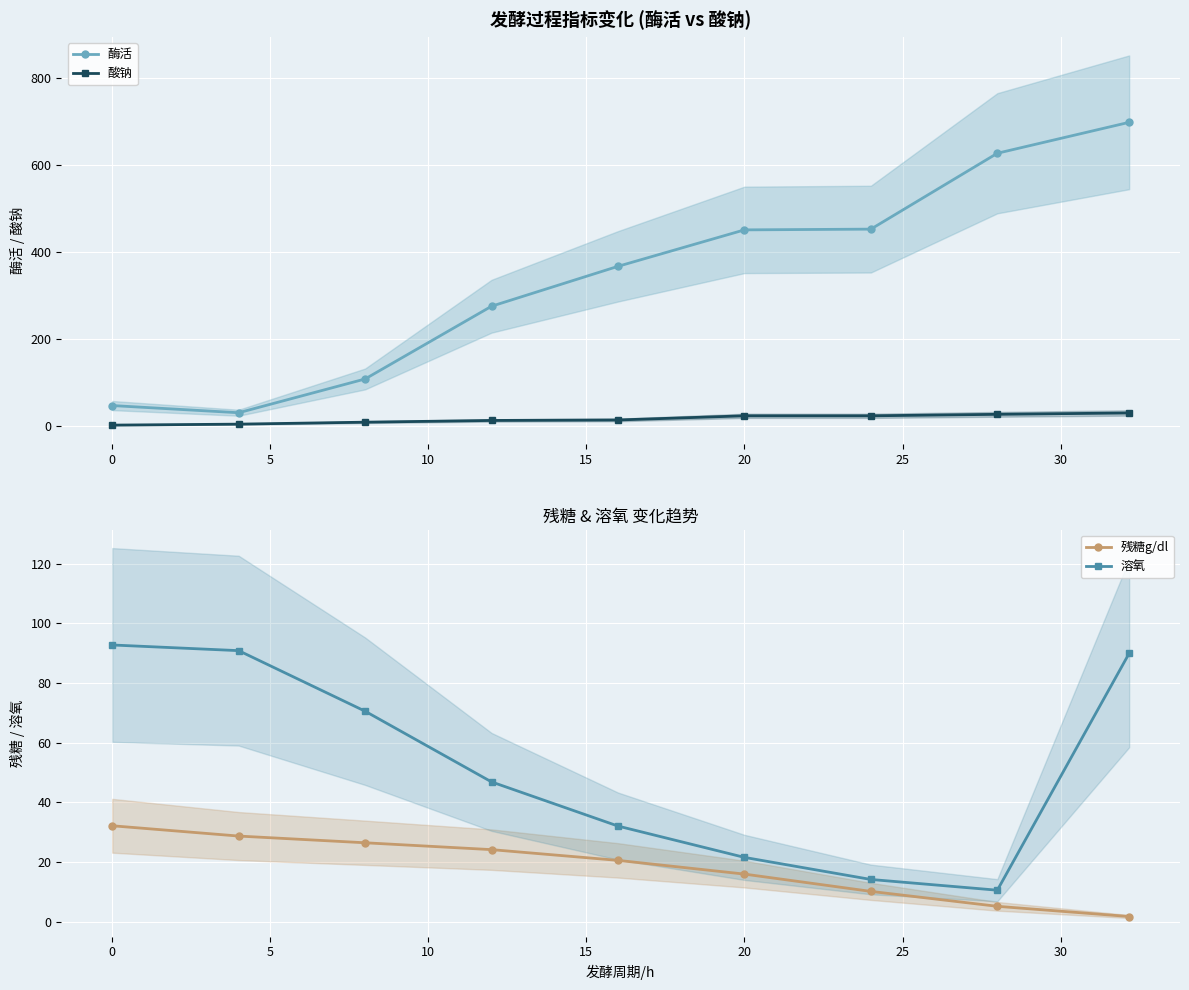

Is it true that 酶活 equals 451.6 at 20?

True